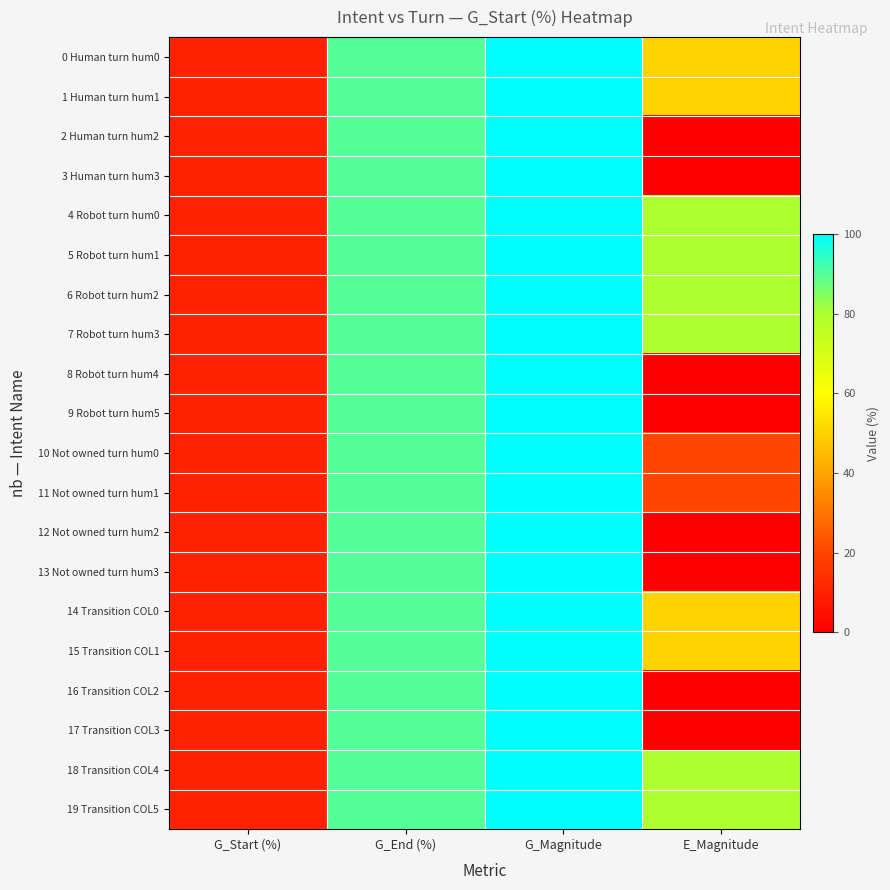

At how many categories does at least one series exceed 77?

3